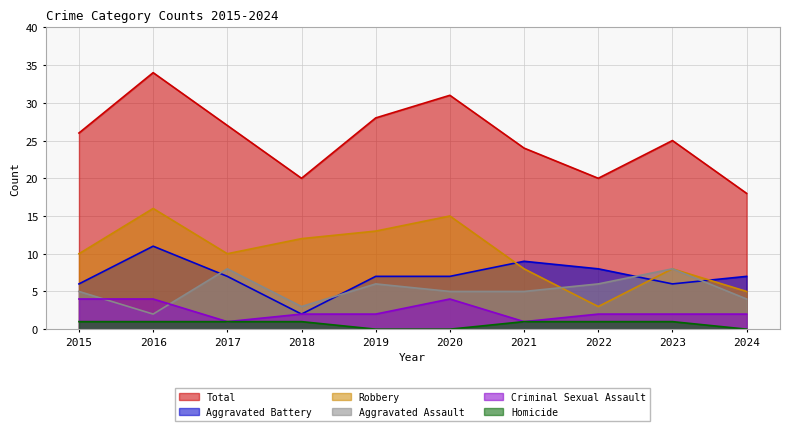

What are all the series names shown in the legend?

Total, Aggravated Battery, Robbery, Aggravated Assault, Criminal Sexual Assault, Homicide